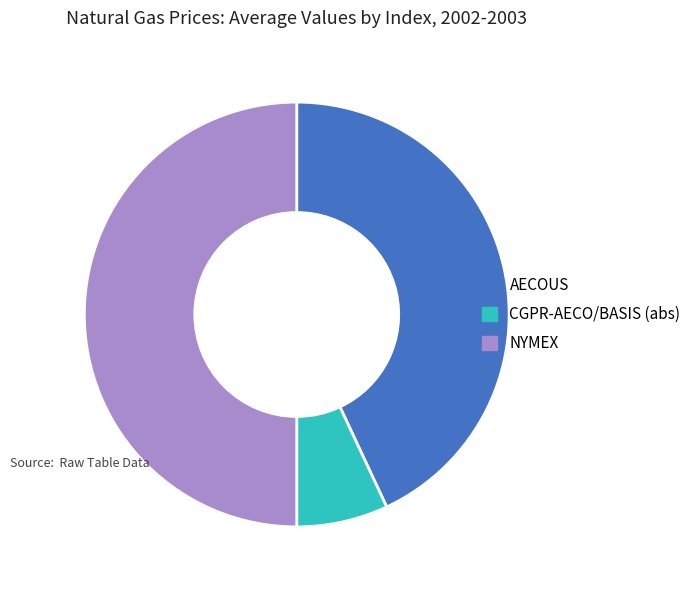

Which slice is the largest?

NYMEX